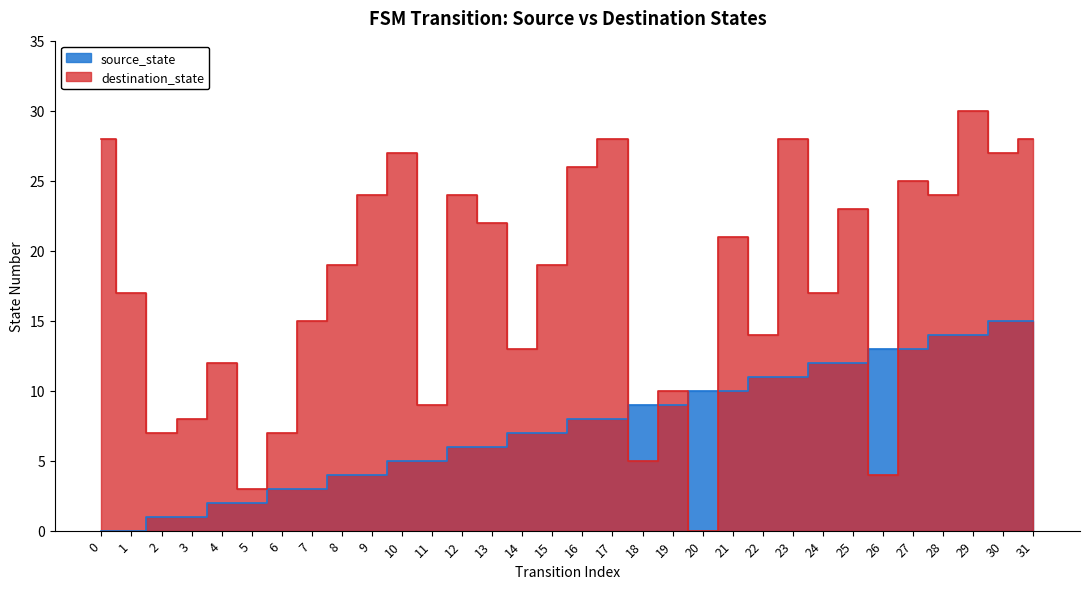

Reading left to right, what are all the values shown in this chart?

source_state: 0=0	1=0	2=1	3=1	4=2	5=2	6=3	7=3	8=4	9=4	10=5	11=5	12=6	13=6	14=7	15=7	16=8	17=8	18=9	19=9	20=10	21=10	22=11	23=11	24=12	25=12	26=13	27=13	28=14	29=14	30=15	31=15
destination_state: 0=28	1=17	2=7	3=8	4=12	5=3	6=7	7=15	8=19	9=24	10=27	11=9	12=24	13=22	14=13	15=19	16=26	17=28	18=5	19=10	20=0	21=21	22=14	23=28	24=17	25=23	26=4	27=25	28=24	29=30	30=27	31=28